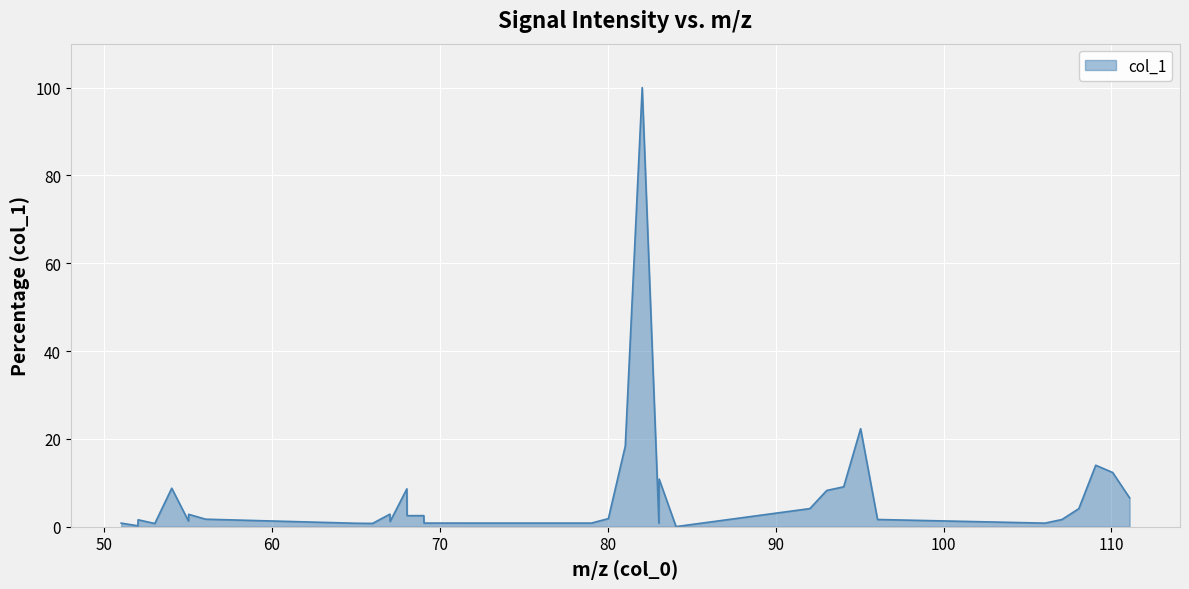

What is the greatest value displayed?

100.0